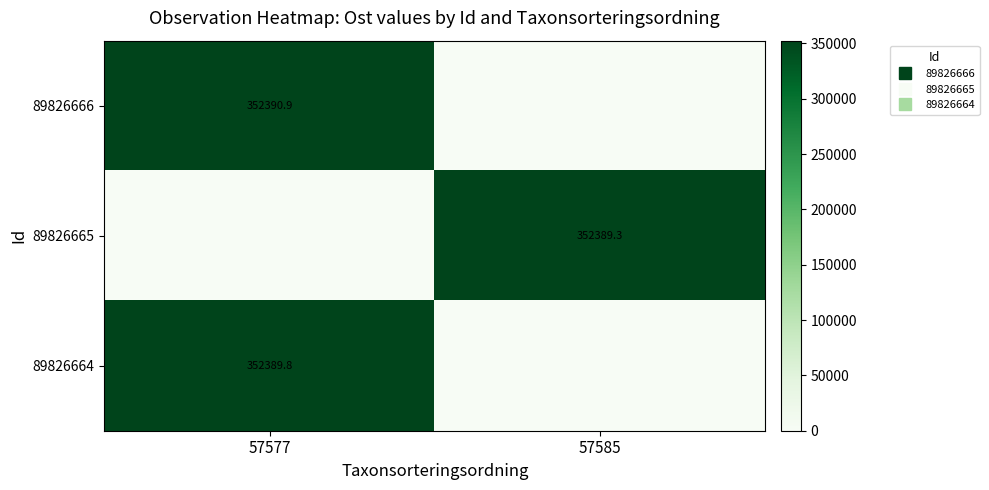

What is the average value of the row_0 series?

176195.4